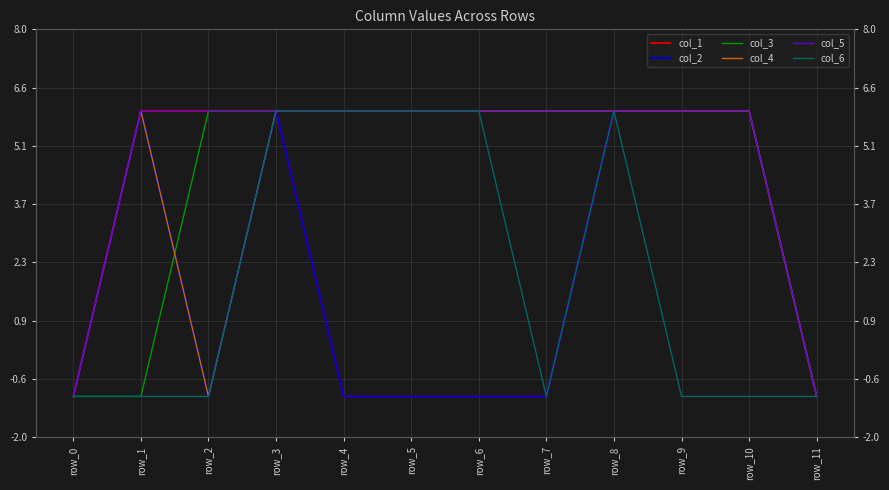

At which label does col_2 reach its minimum?

row_0